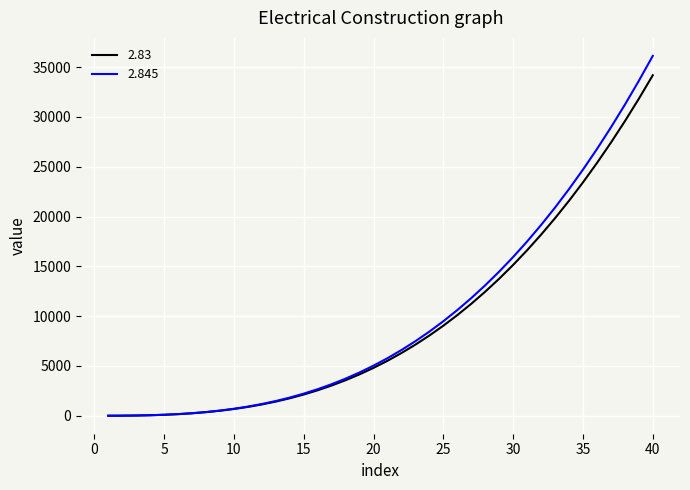

How many series are shown in this chart?

2